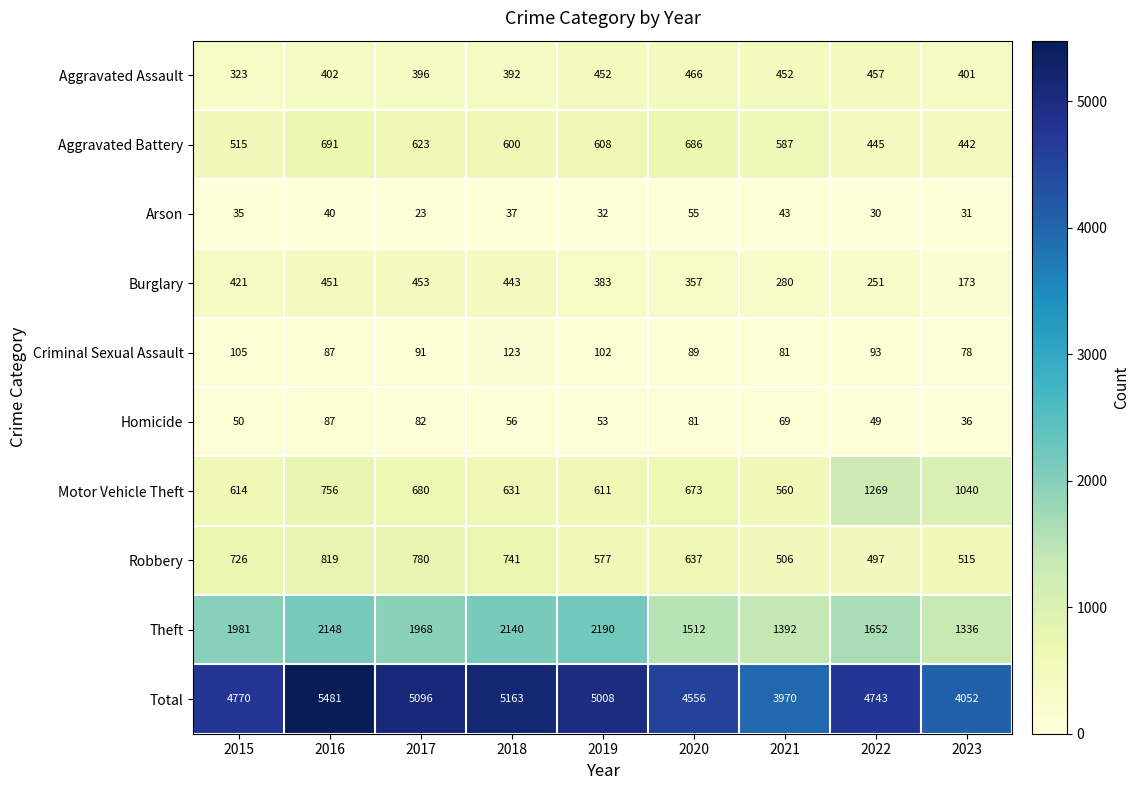

The Burglary series shows 280 at 2021. True or false?

True